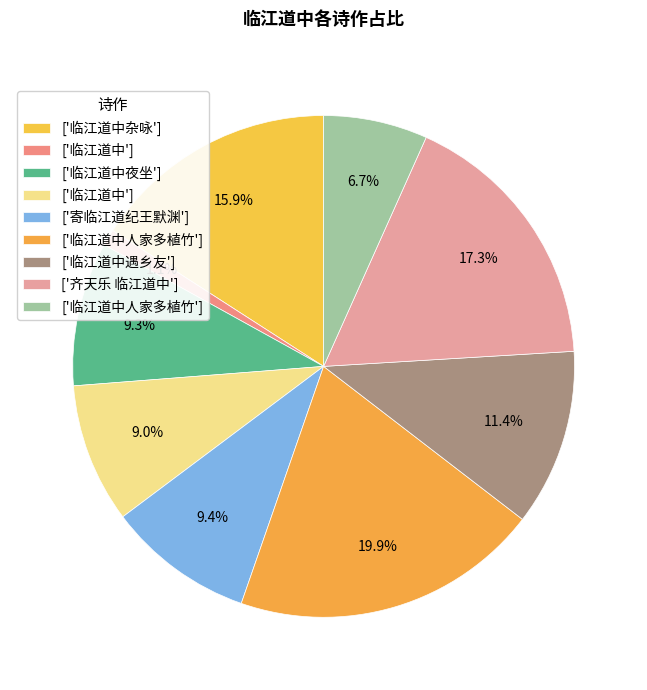

Count the number of slices in the pie.

9